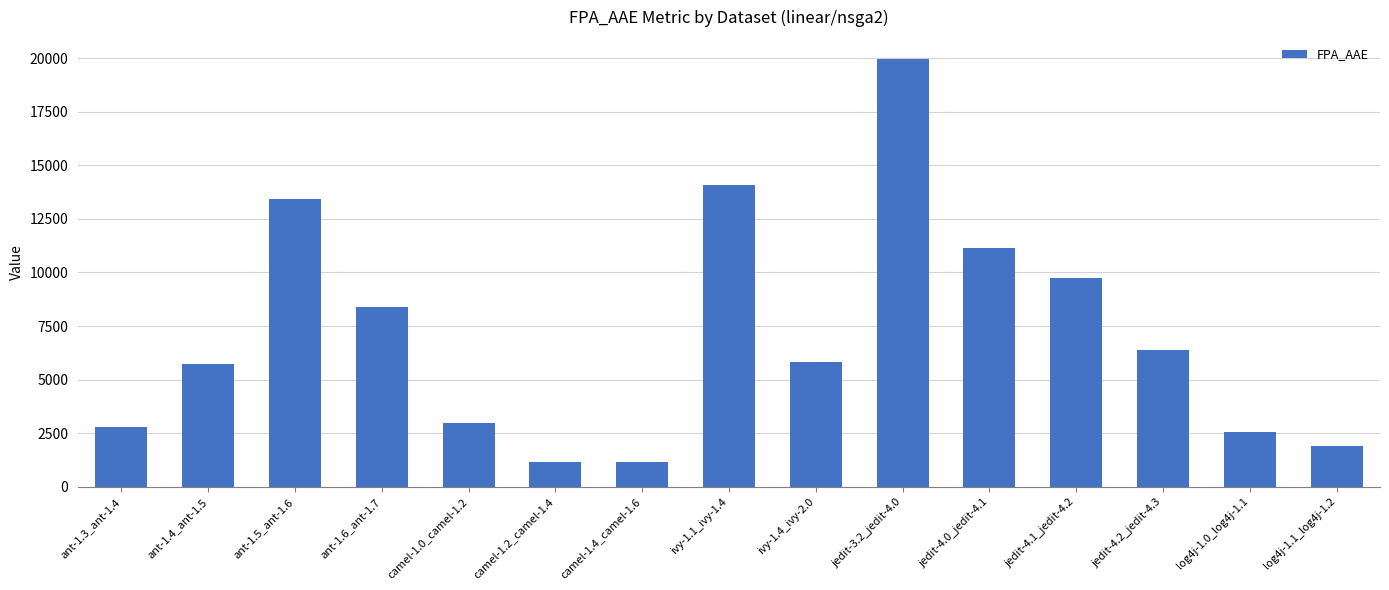

What is the difference between the maximum and minimum values?

18838.4